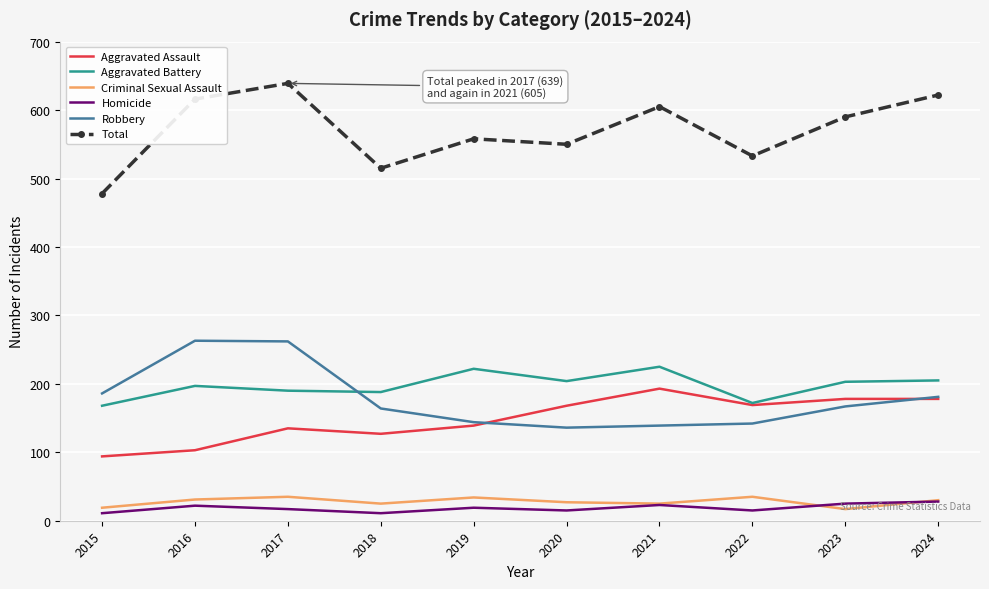

True or false: Aggravated Assault and Criminal Sexual Assault intersect in this chart.

False